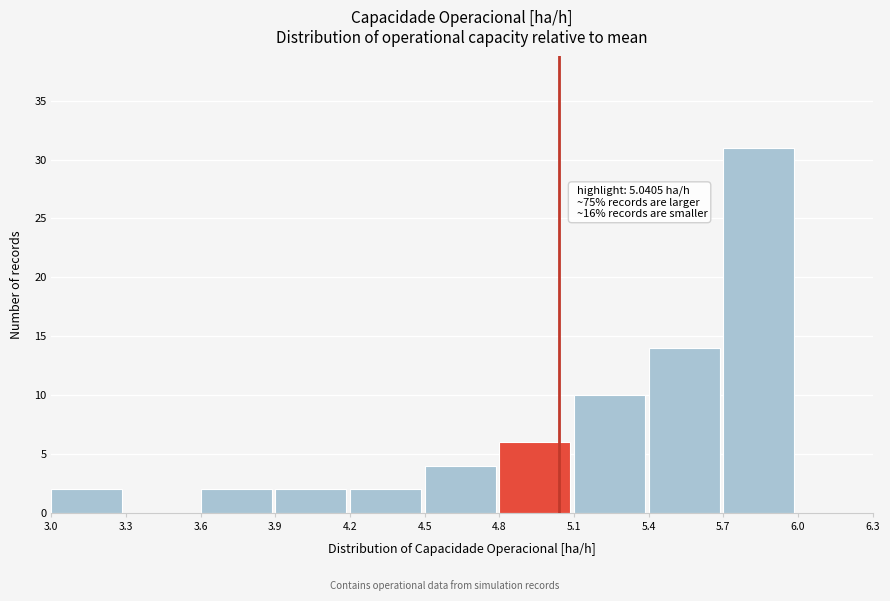

Over which range of the x-axis is the bar tallest?

5.7 to 6.0